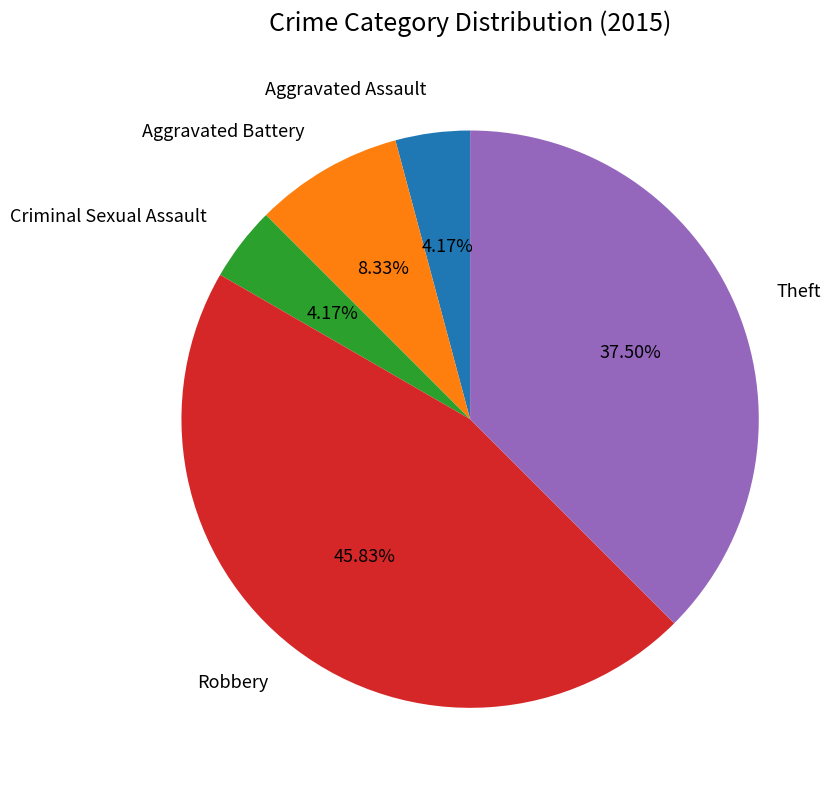

Which category has the smallest portion of the pie?

Aggravated Assault